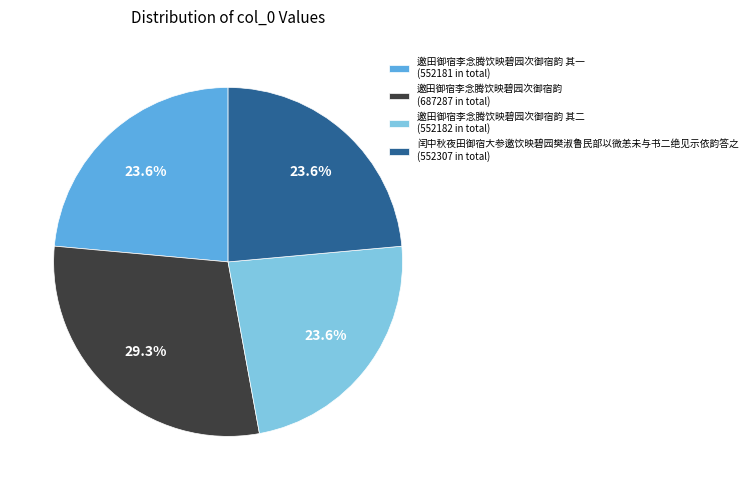

Which category has the biggest portion of the pie?

邀田御宿李念腾饮映碧园次御宿韵 (687287 in total)